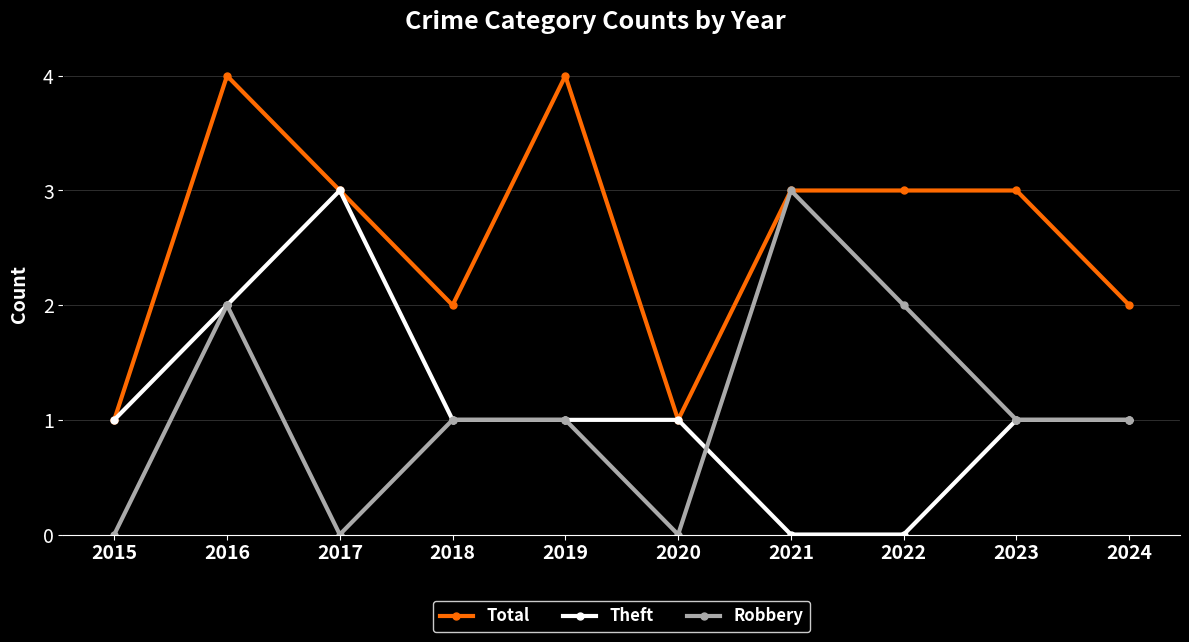

The value of Total at 2018 is 2. True or false?

True